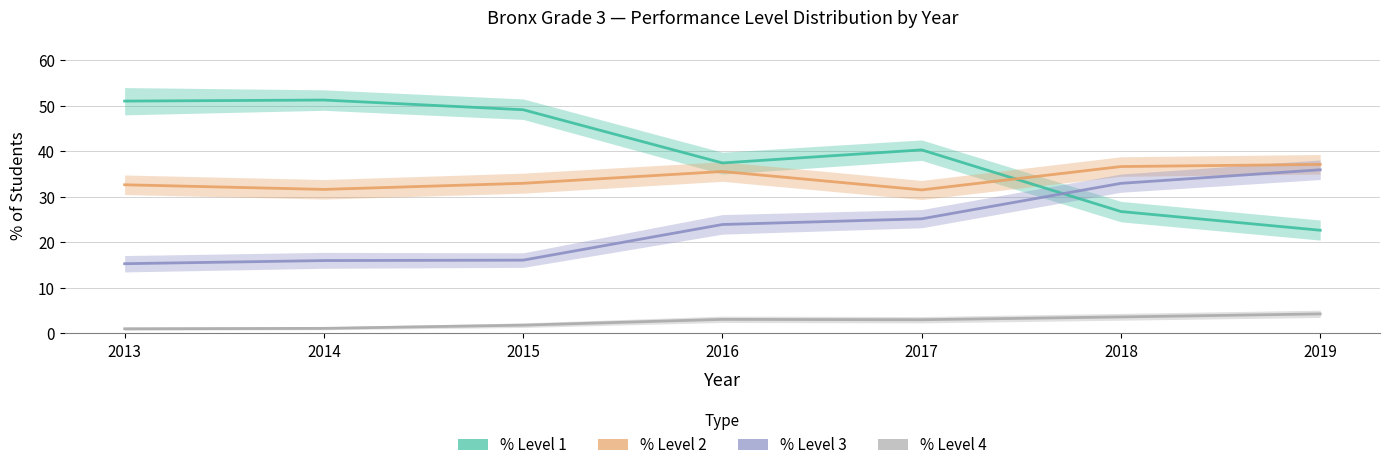

What is the lowest value of the % Level 4 series?

1.0